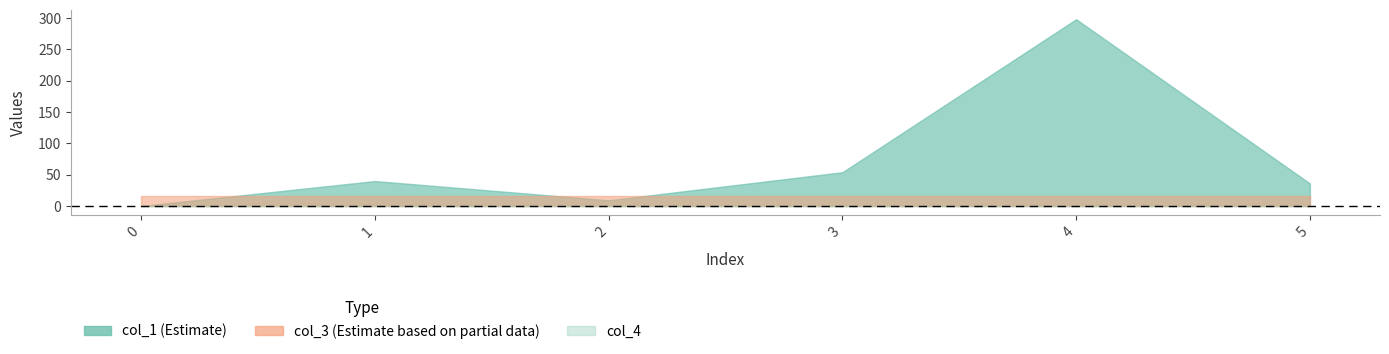

Between 3 and 5, which is larger?

3